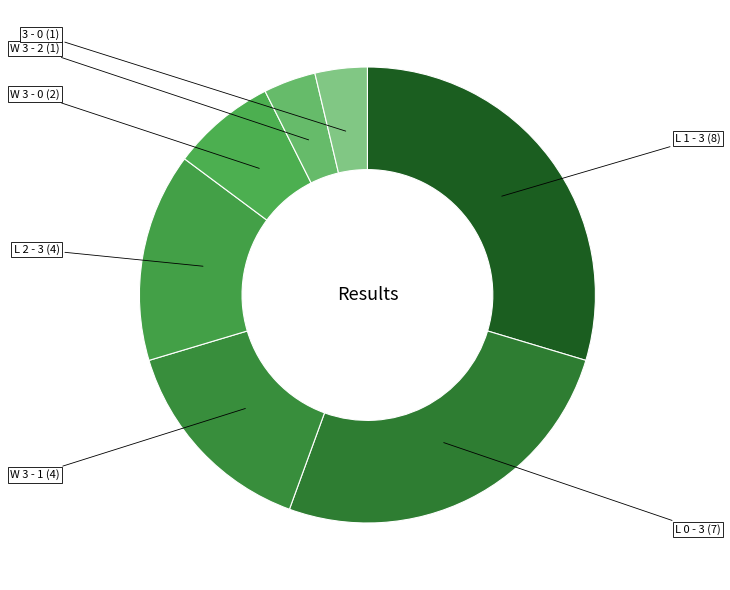

How many slices are in this pie chart?

7